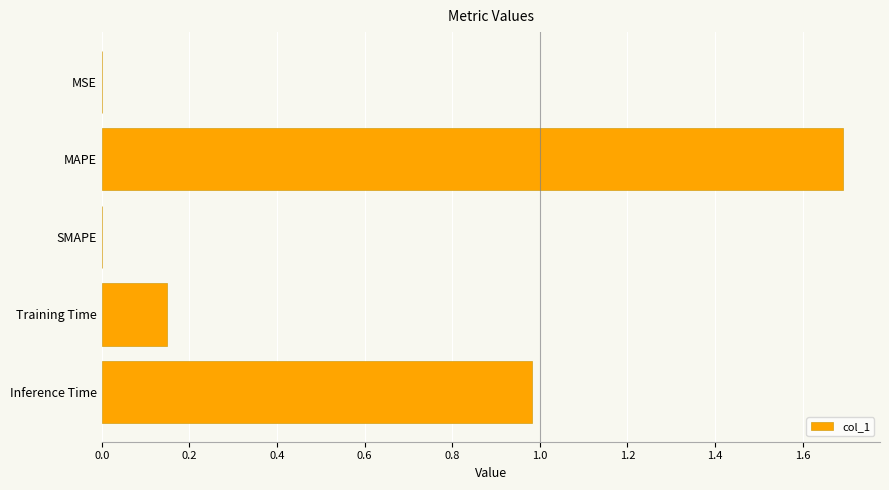

What is the change in value from Training Time to Inference Time?

+0.8